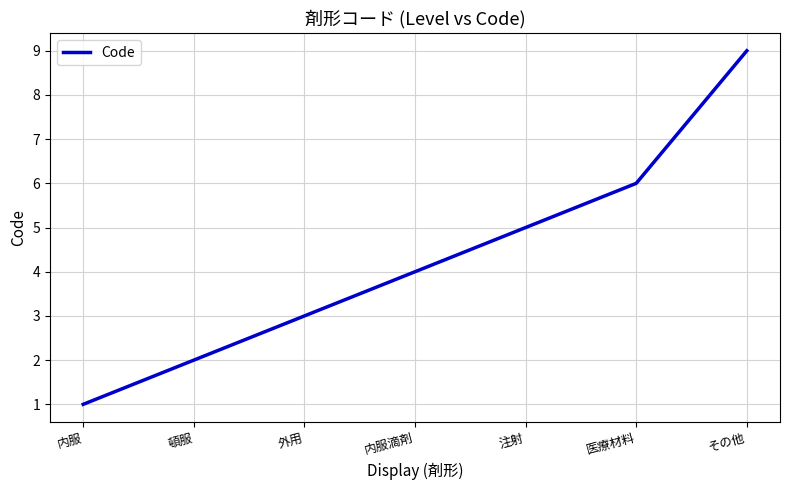

The chart shows a value of 7 at 内服滴剤. True or false?

False